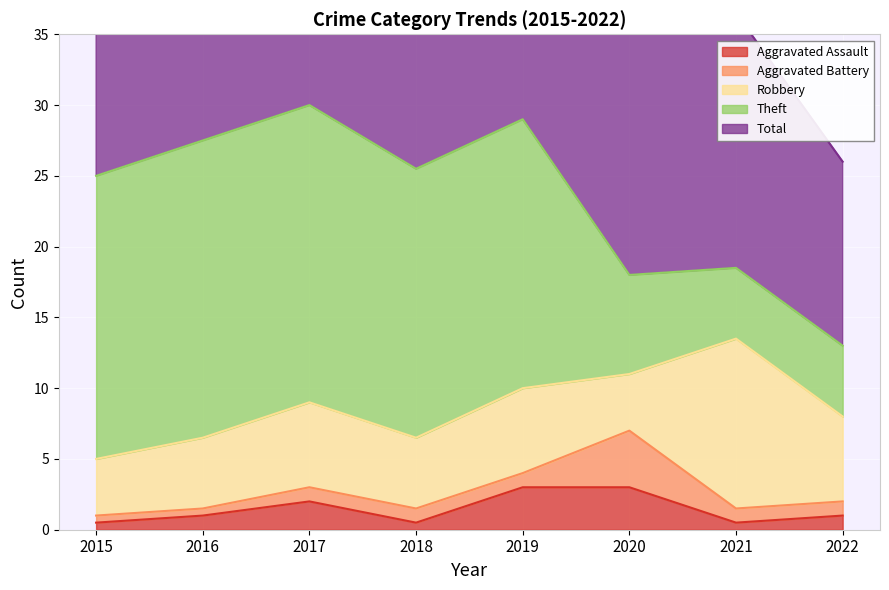

Which series changed the most between 2016 and 2021?

Theft